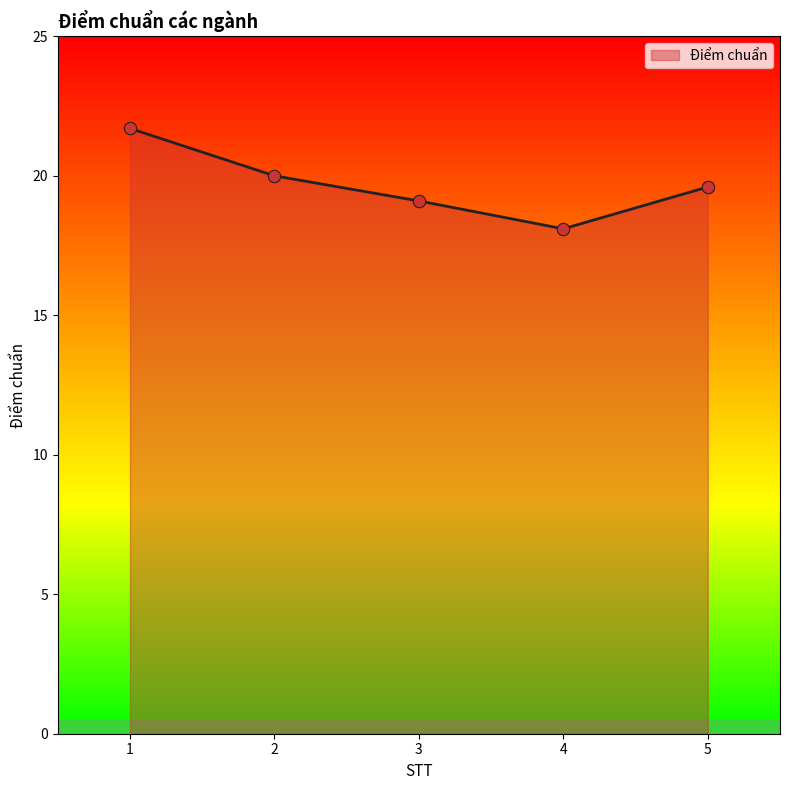

What is the change in value from 1 to 5?

-2.1